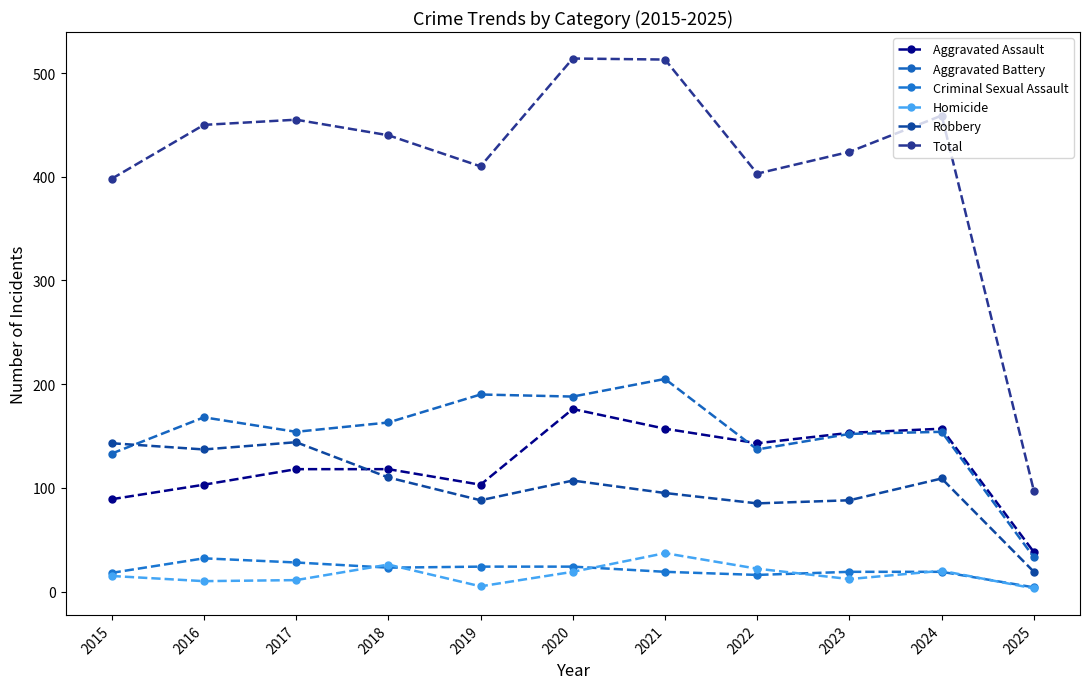

Where is the first local minimum for Total?

2019